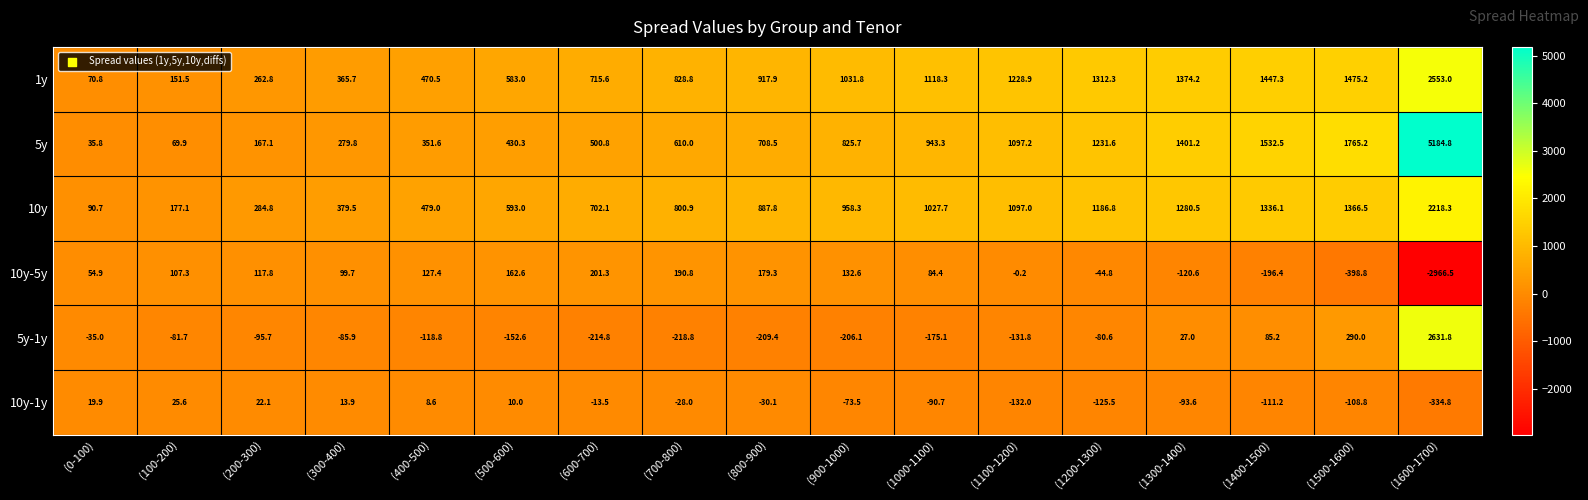

What is the difference between the 1y values at (300-400) and (1500-1600)?

1109.5